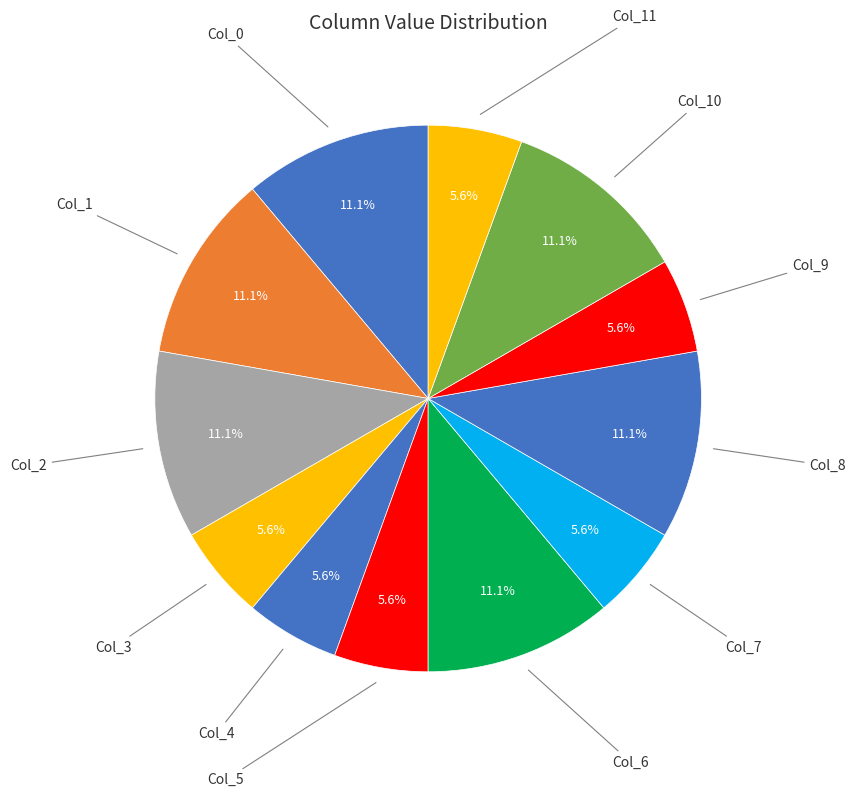

Do Col_8 and Col_2 together represent more than half of the pie?

No